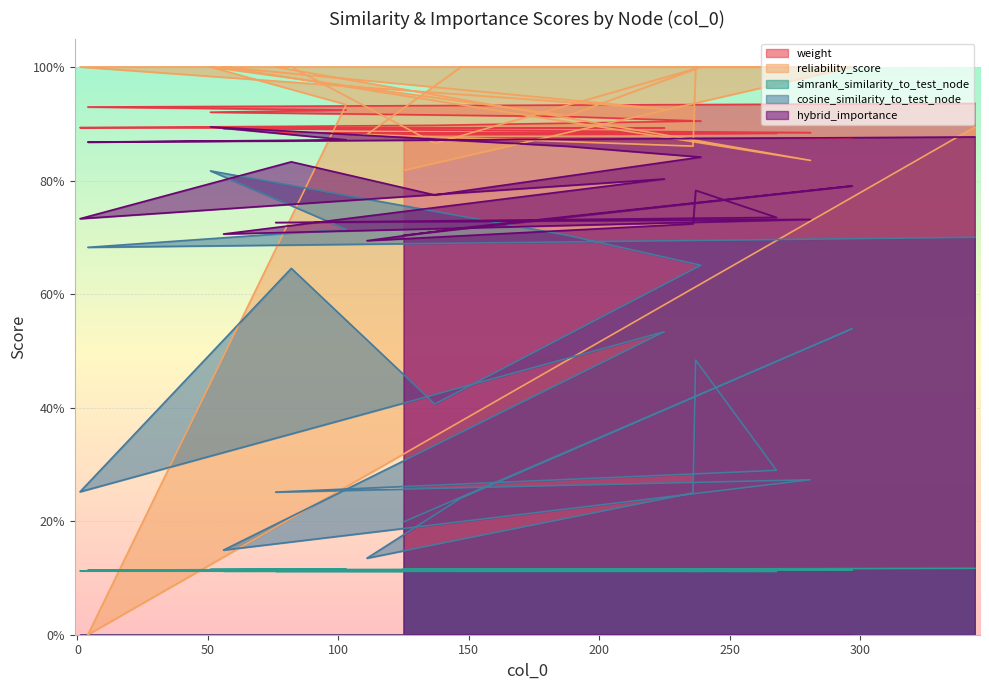

What is the sum of the hybrid_importance values at 76 and 125?

1.4